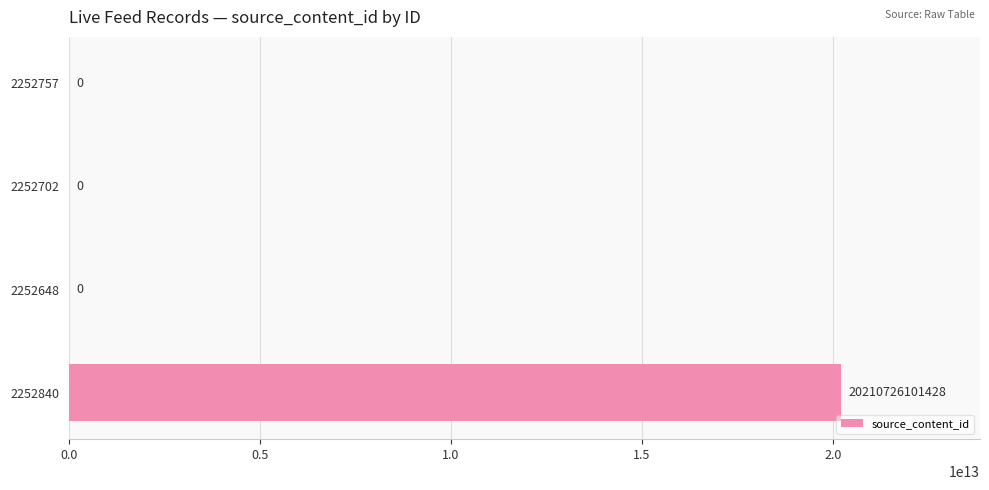

True or false: the data shows 9641926821640 at 2252757.

False